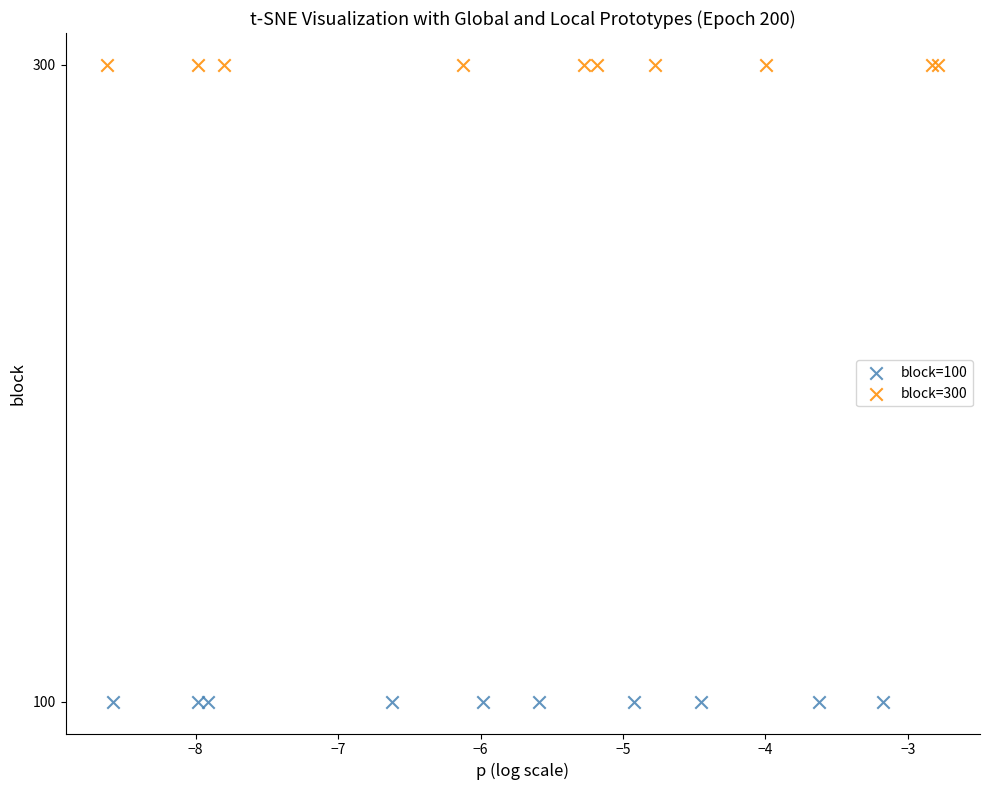

Which series reaches the maximum Y coordinate?

block=300